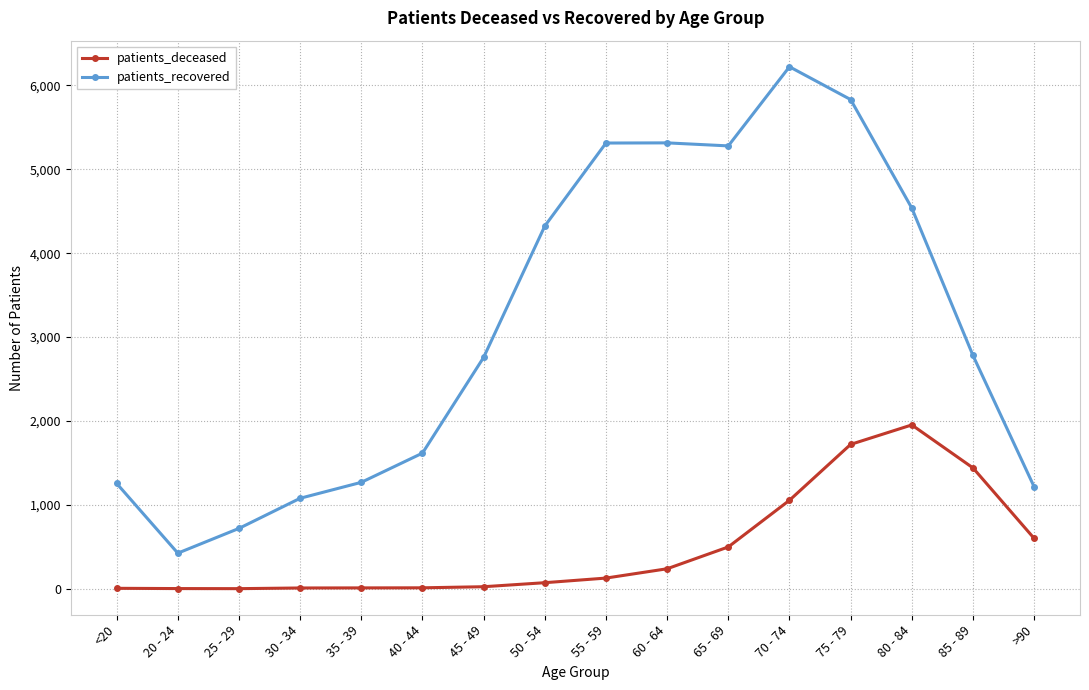

What is the sum of the patients_deceased values at 50 - 54 and 40 - 44?

85